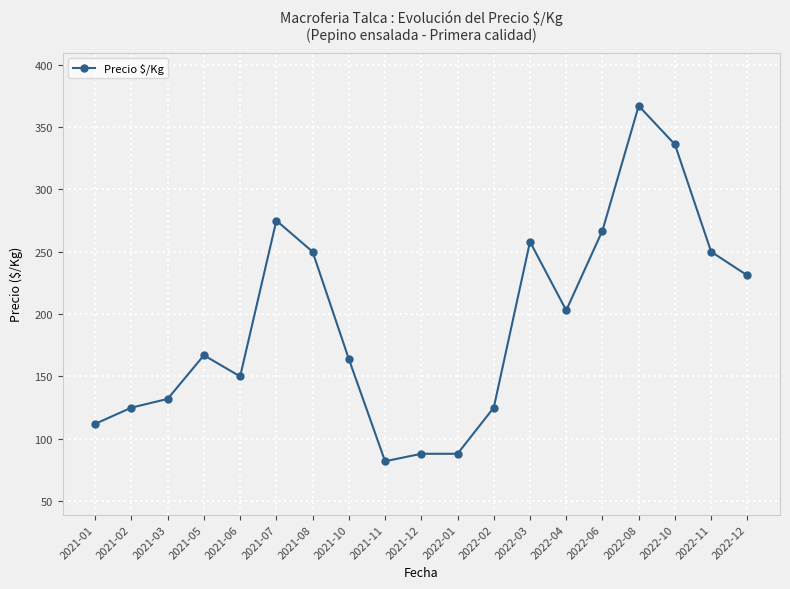

How many values are below 167?

9